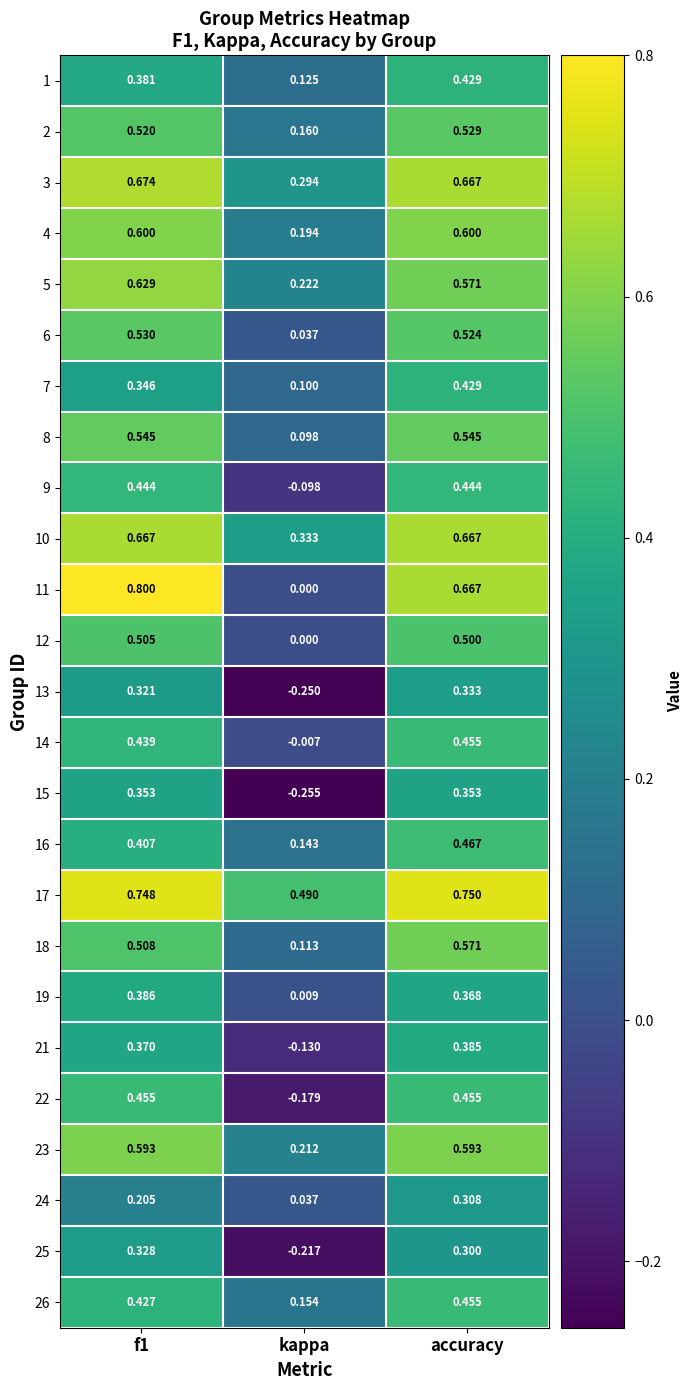

At which category is the sum across all series the highest?

accuracy